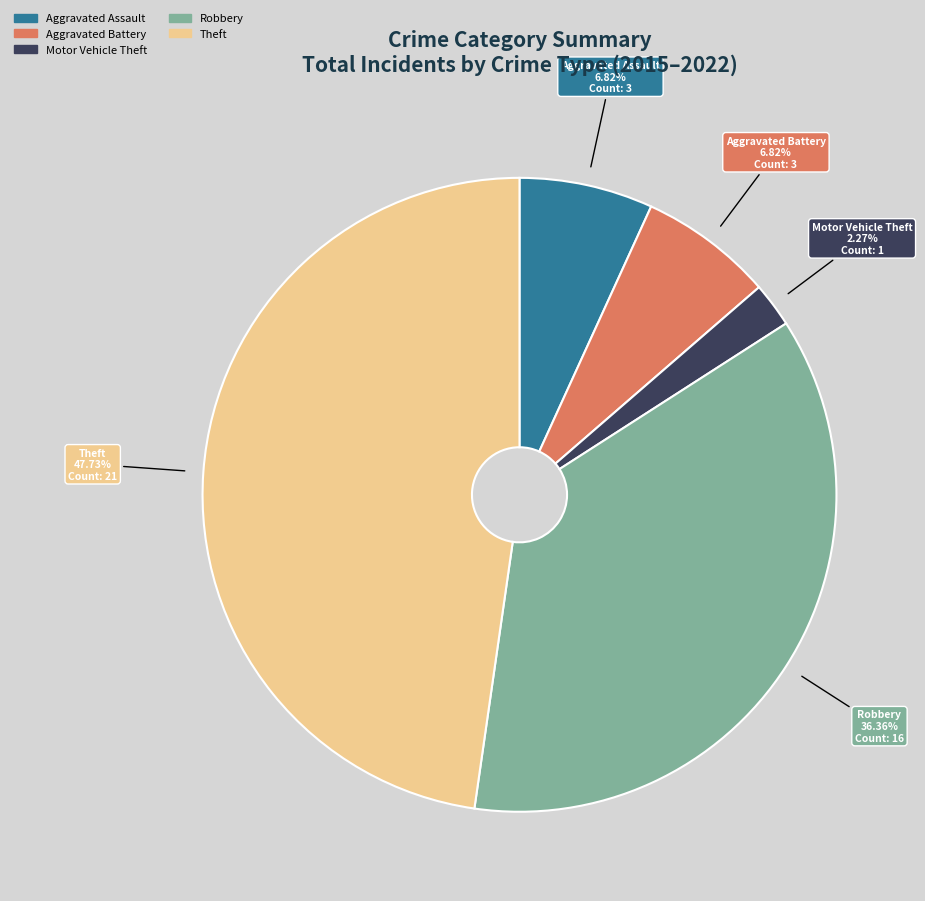

Between Aggravated Battery and Theft, which is larger?

Theft